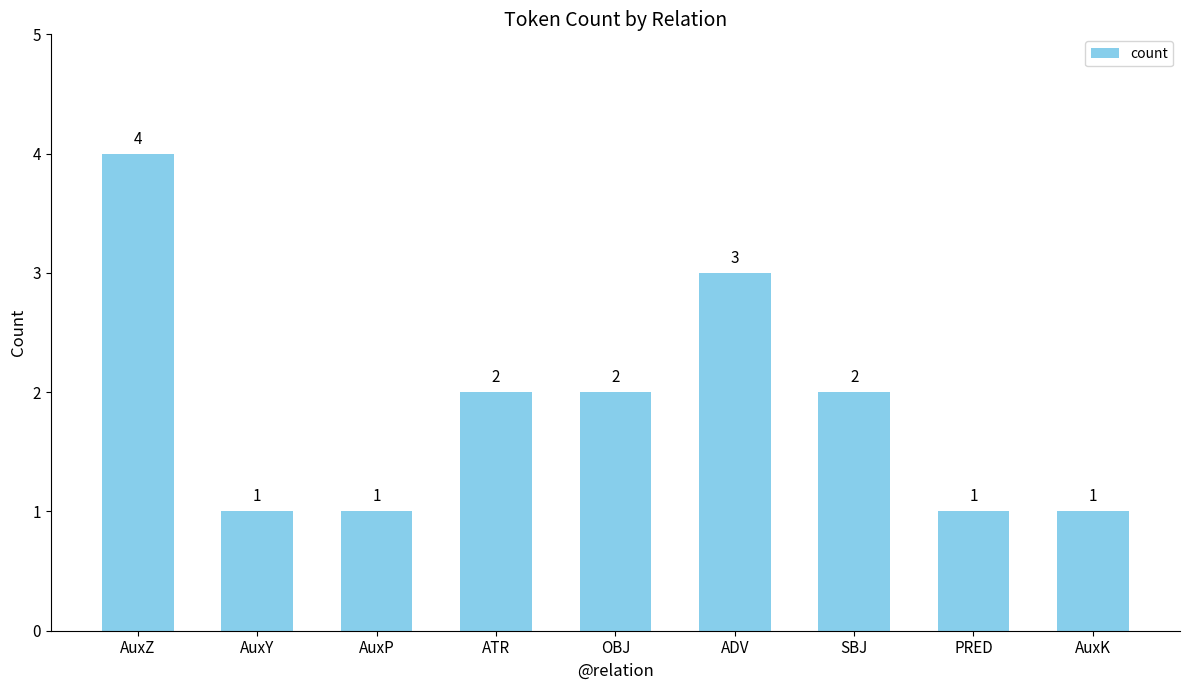

What is the change in value from SBJ to AuxK?

-1